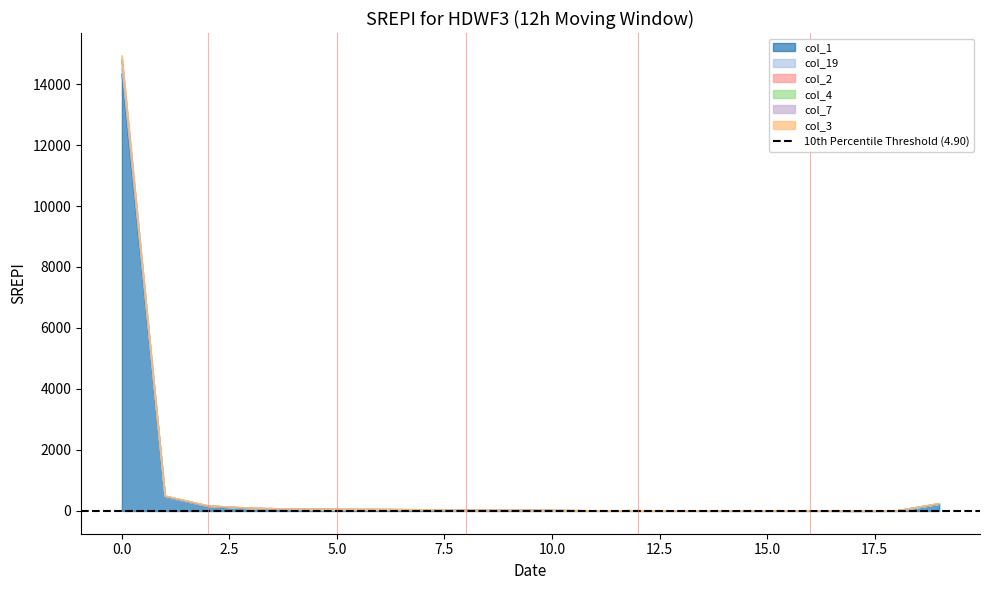

What is the difference between the col_4 values at 16 and 12?

7